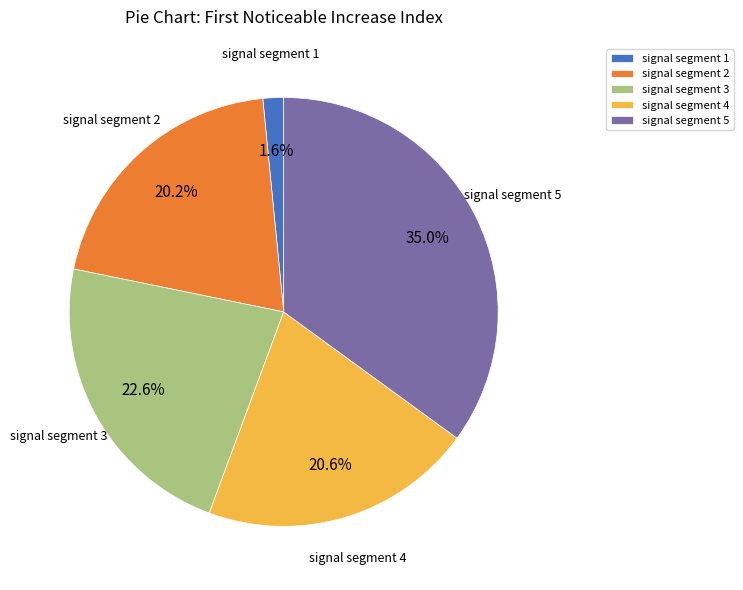

Between signal segment 4 and signal segment 1, which is larger?

signal segment 4